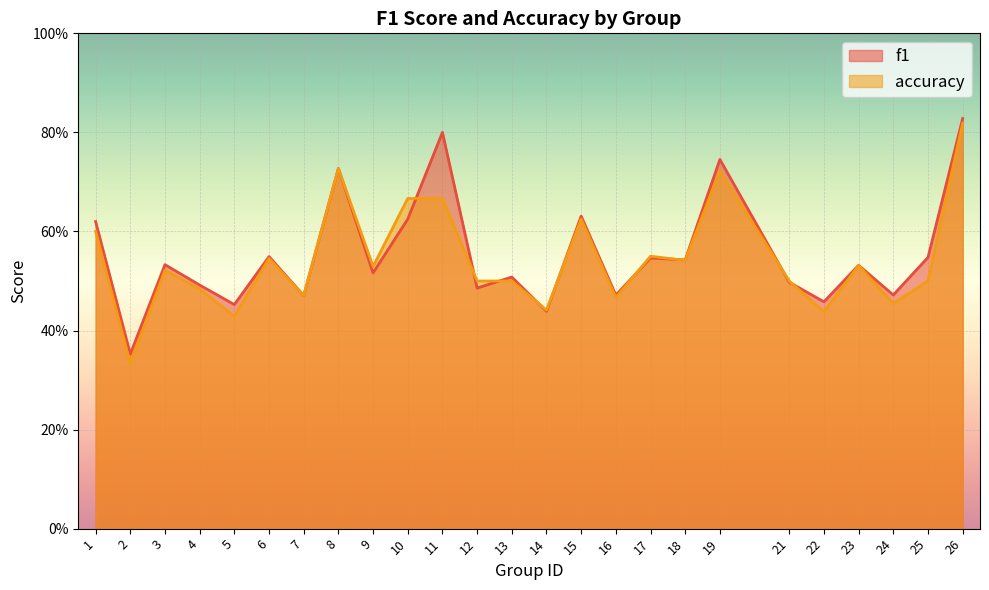

True or false: f1 and accuracy intersect in this chart.

True